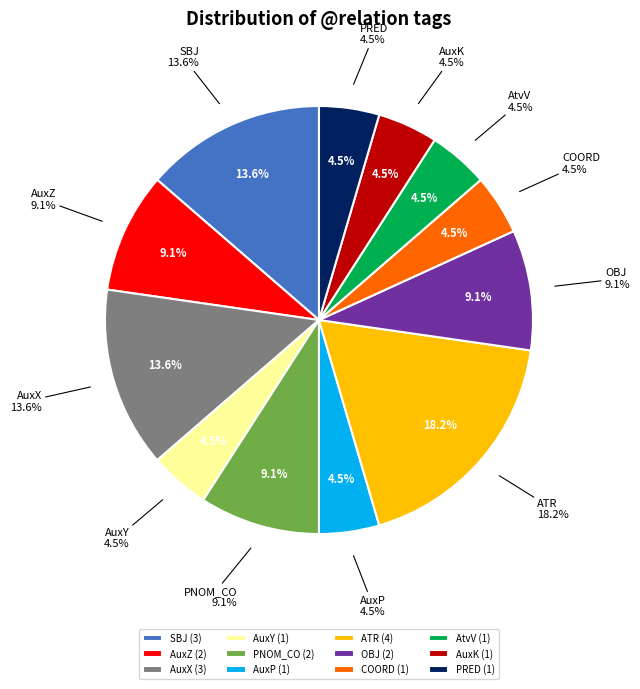

Combined, do AtvV and PRED account for over 50%?

No